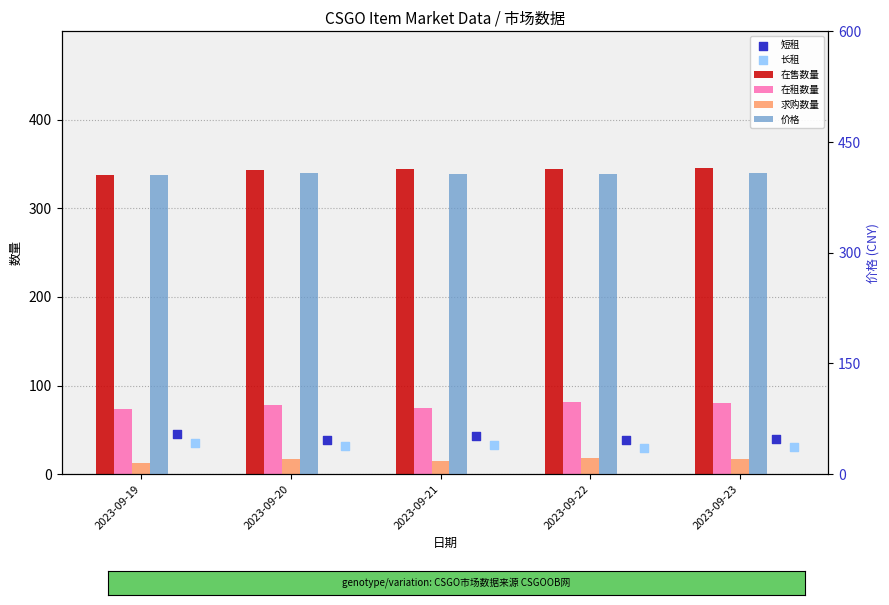

At which category is the sum across all series the highest?

2023-09-23